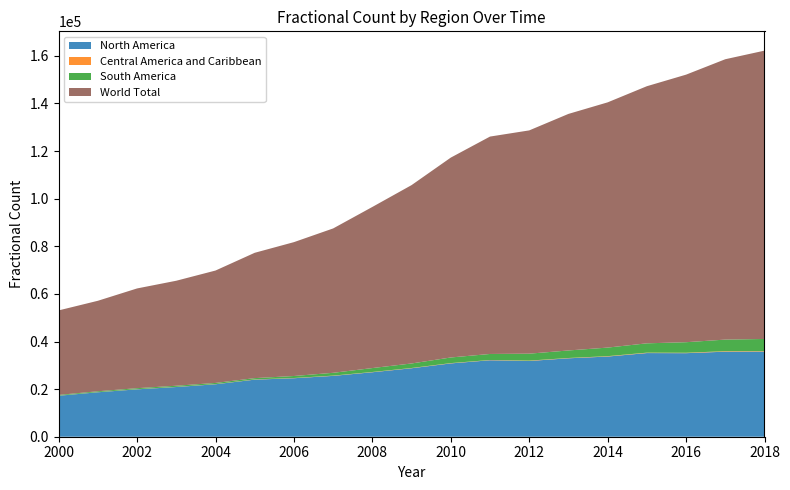

Reading right to left, list all the values displayed in this chart.

North America: 2018=35762.9	2017=35724.1	2016=35098.9	2015=35144.1	2014=33679.4	2013=32946.5	2012=31816.3	2011=32120.8	2010=30799.5	2009=28763.3	2008=27086.7	2007=25561.2	2006=24573.1	2005=23980.8	2004=22042.0	2003=20884.1	2002=19908.5	2001=18680.2	2000=17216.1
Central America and Caribbean: 2018=186.3	2017=214.8	2016=170.3	2015=171.7	2014=161.7	2013=125.0	2012=155.8	2011=111.2	2010=127.1	2009=111.2	2008=111.0	2007=109.2	2006=94.3	2005=92.8	2004=68.2	2003=65.4	2002=58.2	2001=50.9	2000=43.3
South America: 2018=5115.6	2017=4861.3	2016=4435.9	2015=3917.3	2014=3600.8	2013=3163.2	2012=2917.1	2011=2533.3	2010=2362.4	2009=1898.2	2008=1643.8	2007=1177.7	2006=840.2	2005=544.0	2004=483.7	2003=471.3	2002=423.5	2001=366.1	2000=303.5
World Total: 2018=121121.0	2017=117776.0	2016=112395.0	2015=108007.0	2014=103019.0	2013=99372.0	2012=93791.0	2011=91322.0	2010=83965.0	2009=74929.0	2008=67686.0	2007=60648.0	2006=56233.0	2005=52648.0	2004=47218.0	2003=44107.0	2002=41901.0	2001=38011.0	2000=35501.0